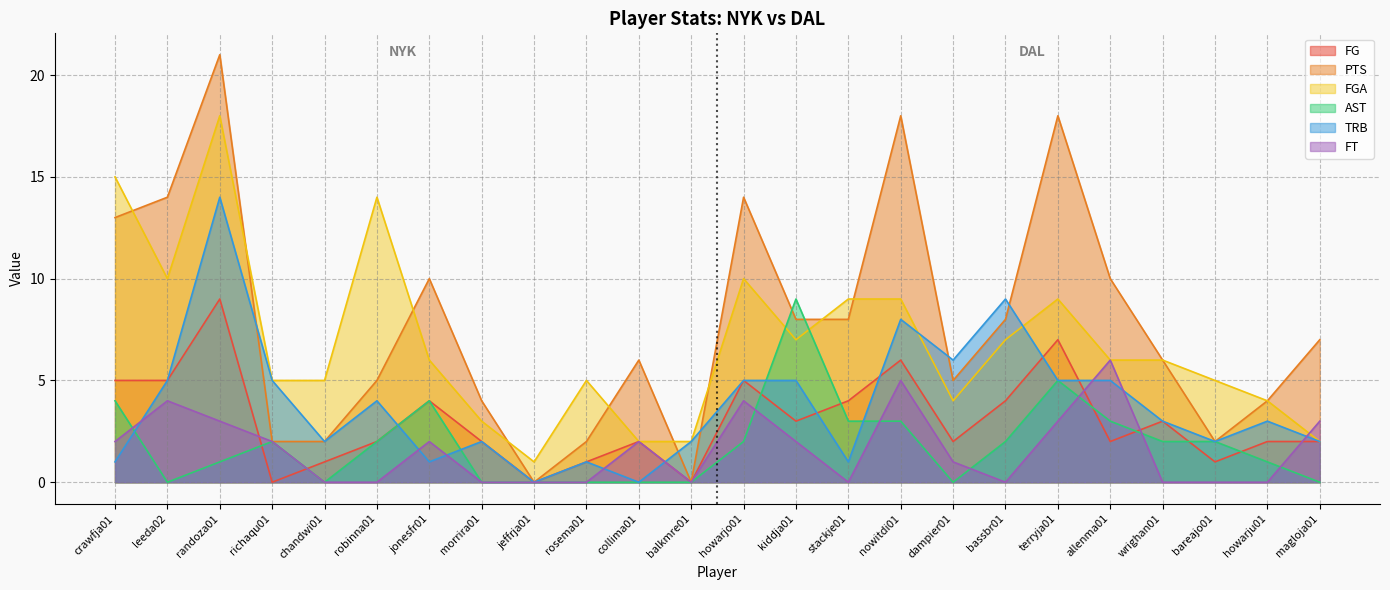

What is the difference between the second highest and second lowest values in the FGA series?

13